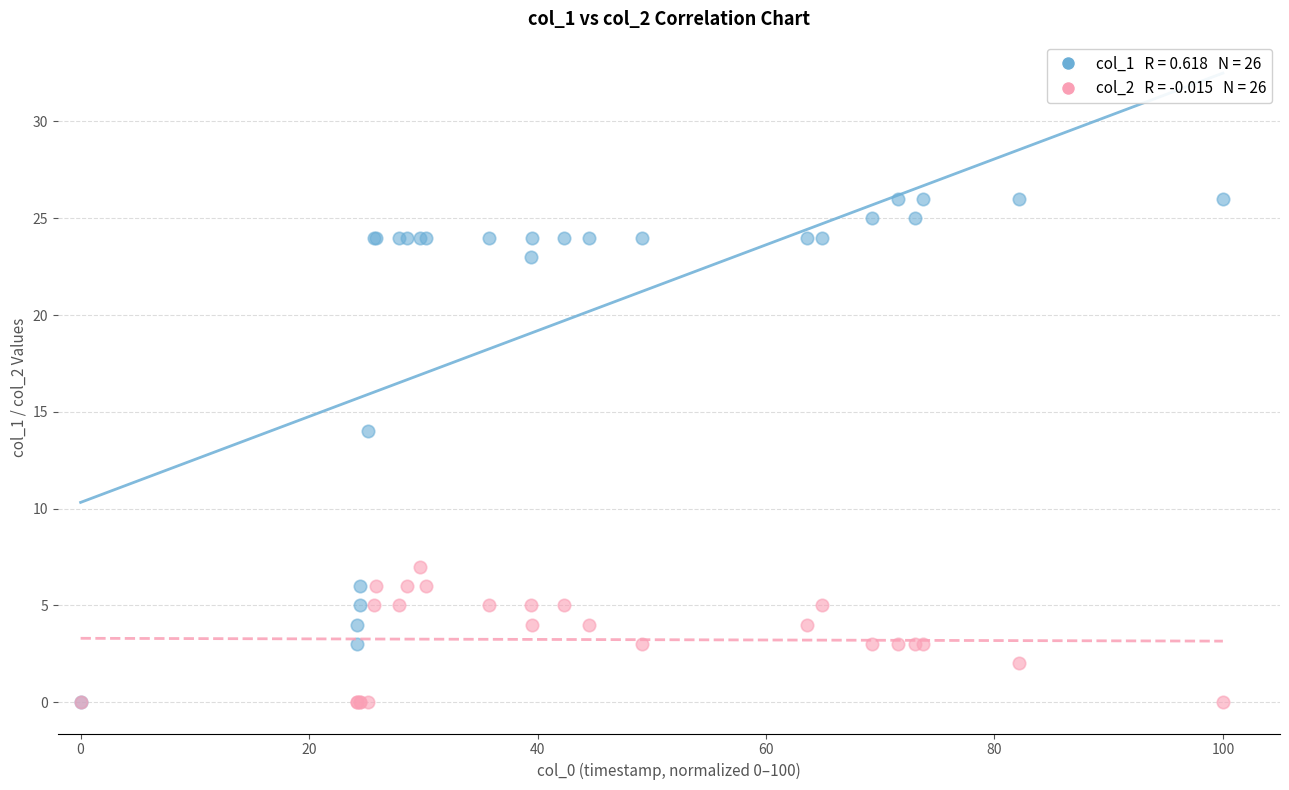

Across all series, what Y value is closest to 13?

14